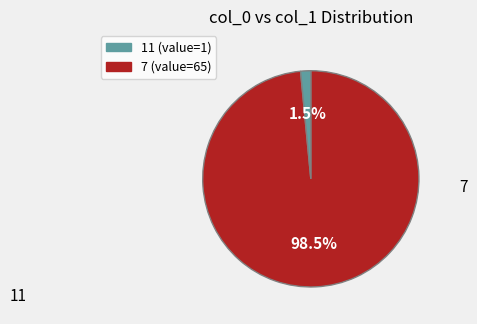

Does any single category account for the majority?

Yes